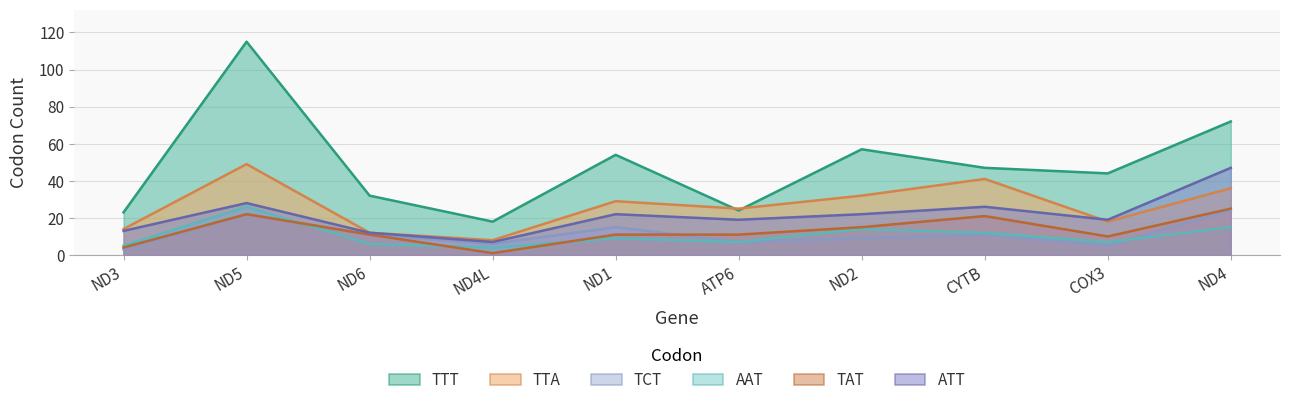

Is the value of ATT at ND1 greater than the value of AAT at ND4L?

Yes